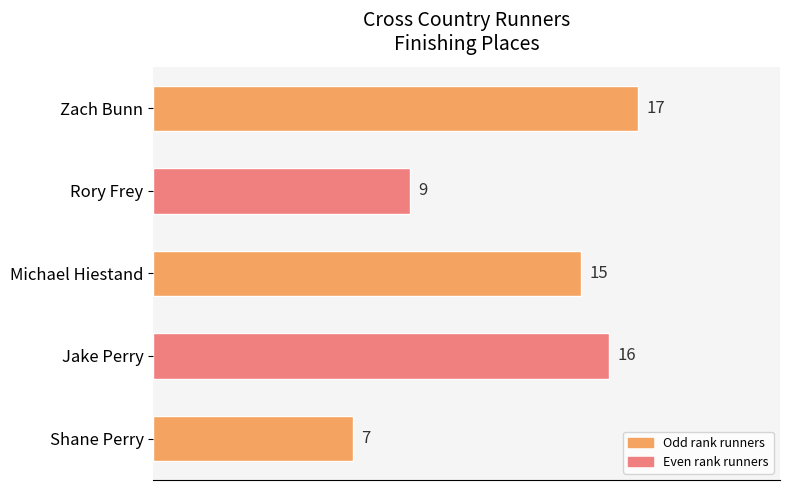

Where is the data nearest to the value 12?

Rory Frey